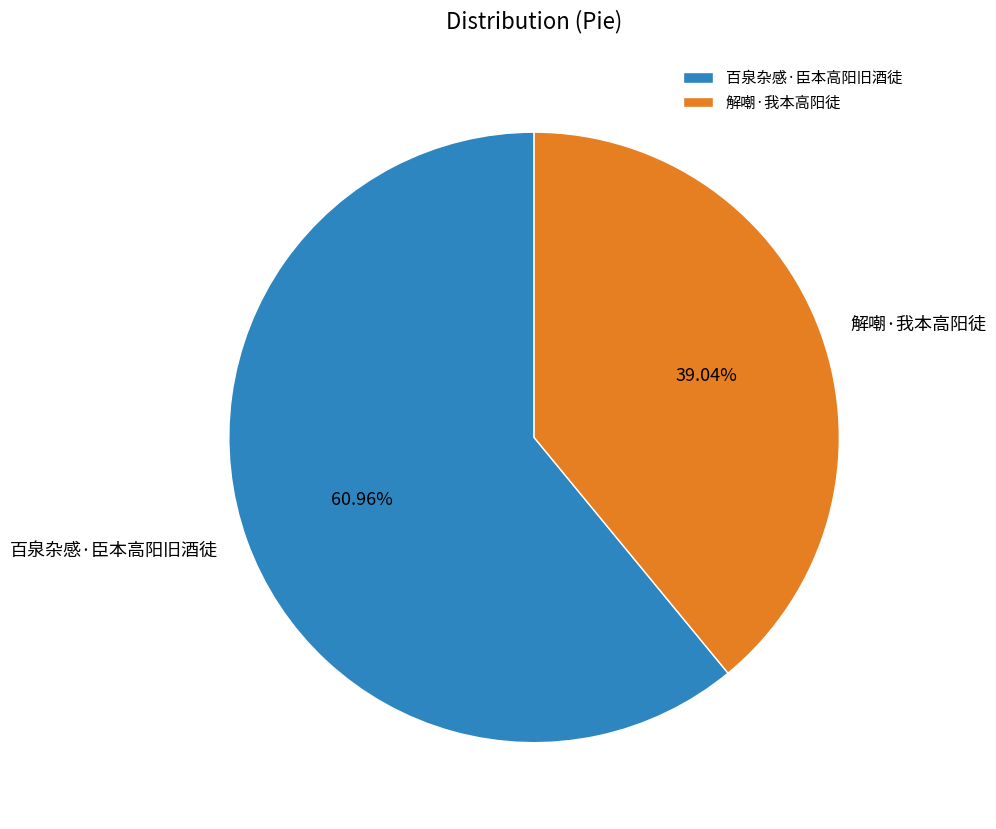

To the nearest percent, what portion does 百泉杂感·臣本高阳旧酒徒 represent?

61%